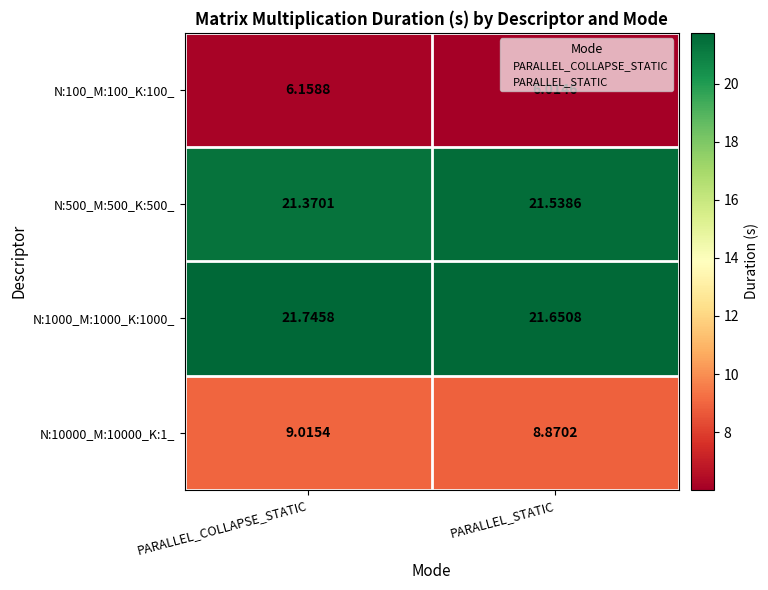

Where is N:1000_M:1000_K:1000_ nearest to the value 21?

PARALLEL_STATIC